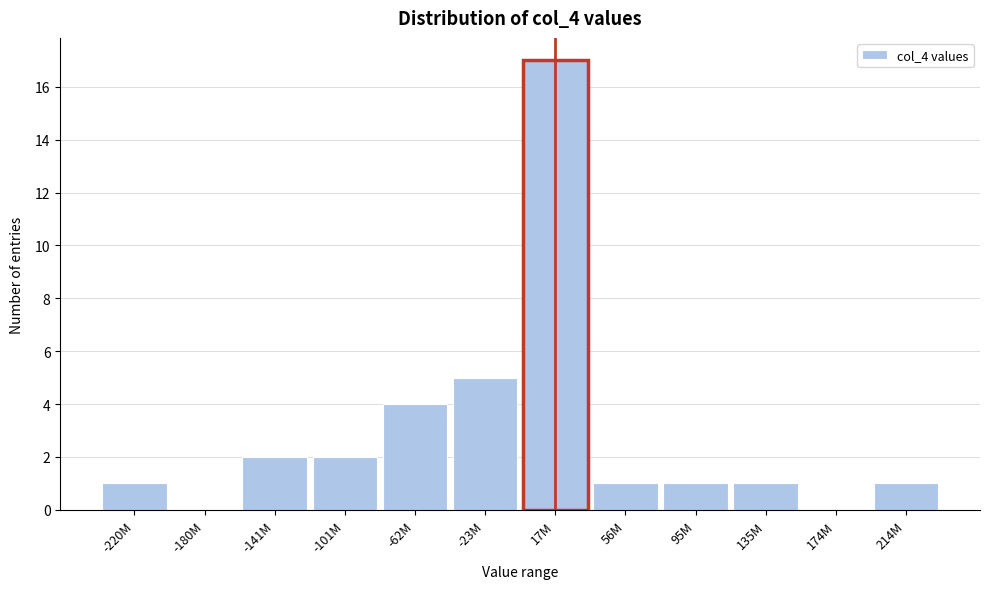

Is it true that the value at 135M is 1?

True